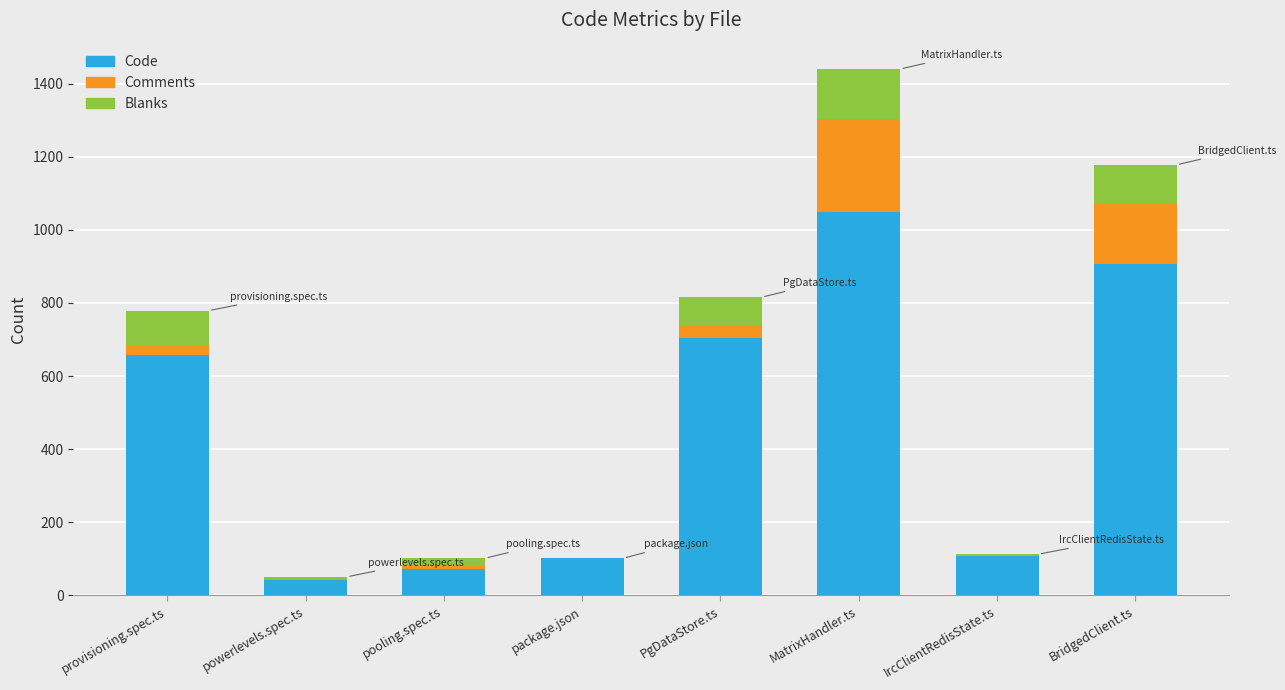

The value of Code at PgDataStore.ts is 958. True or false?

False